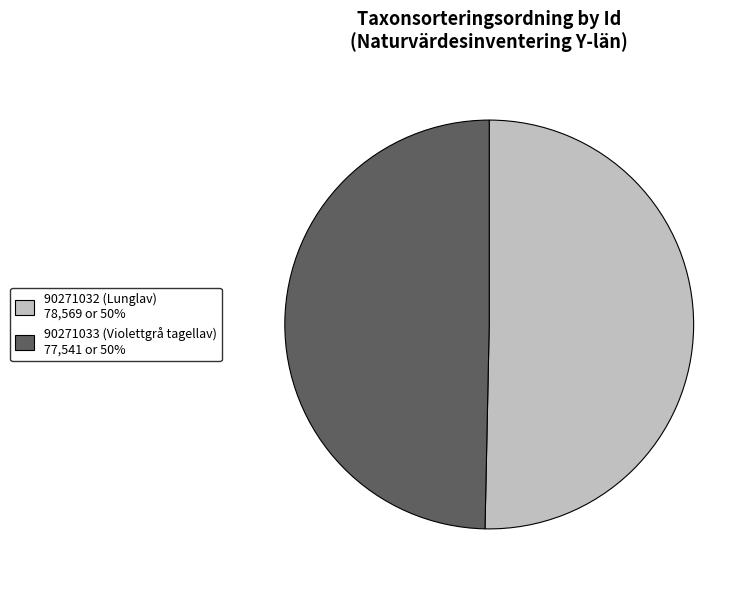

Approximately how many times larger is the value at 90271033 (Violettgrå tagellav) 77,541 or 50% compared to 90271032 (Lunglav) 78,569 or 50%?

1.0